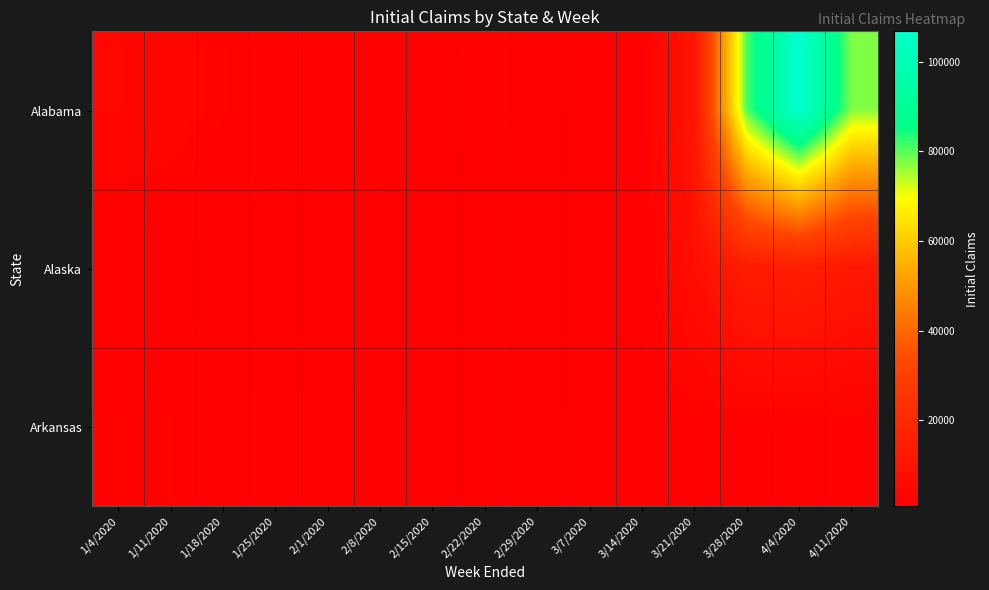

Rank the series at 3/7/2020 from highest to lowest value.

Arkansas, Alabama, Alaska